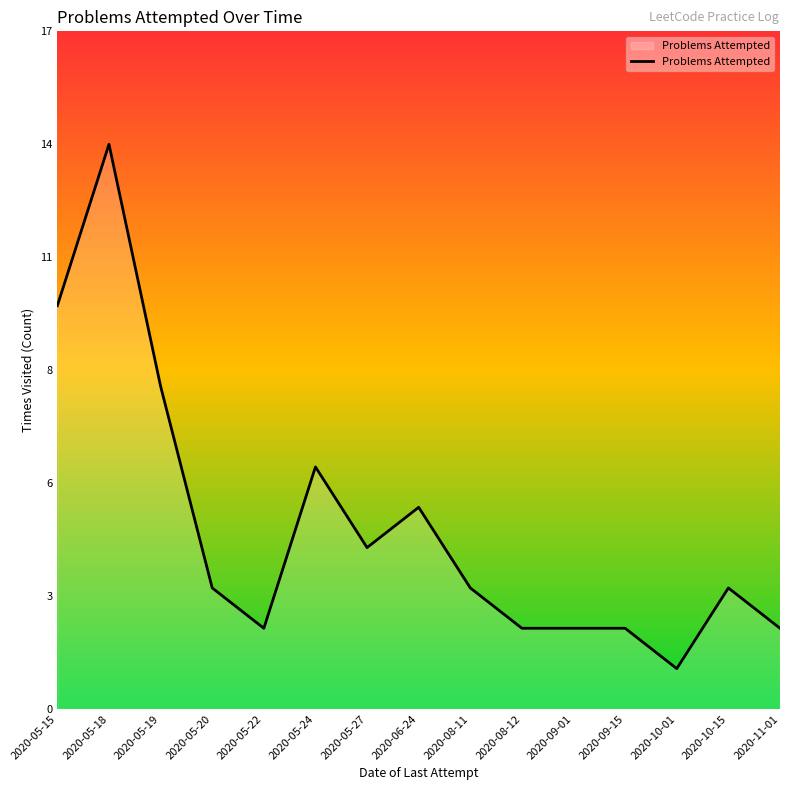

Does the chart display data point markers on the line(s)?

No